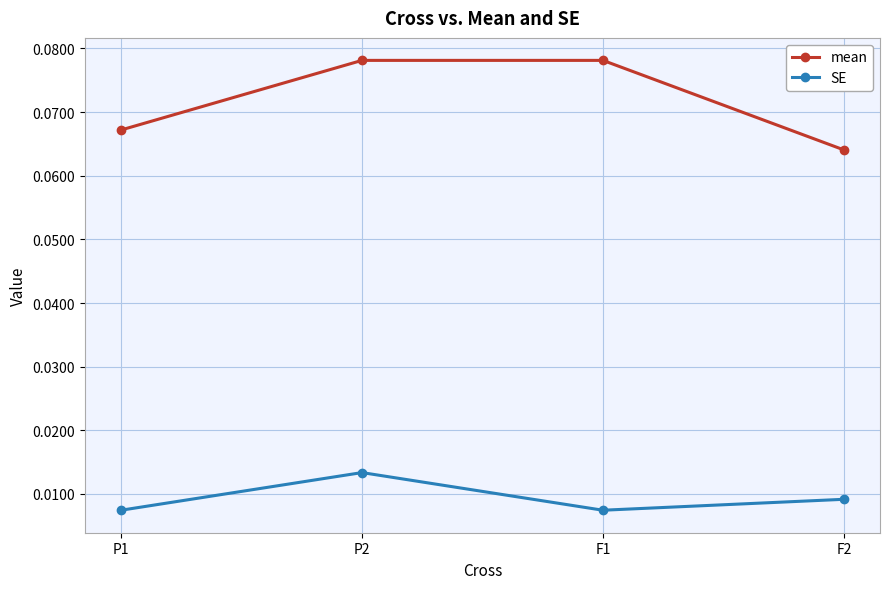

At which label does SE reach its peak?

P2